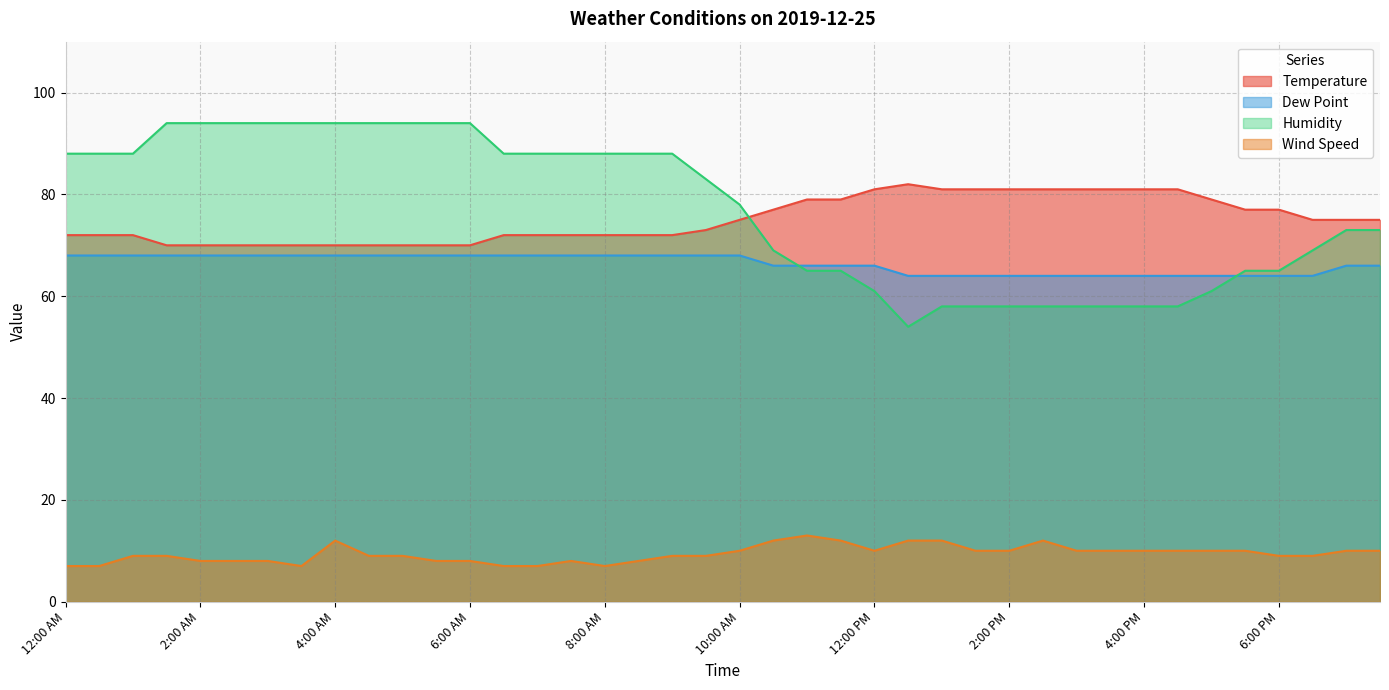

What is the sum of all Humidity values?

3077